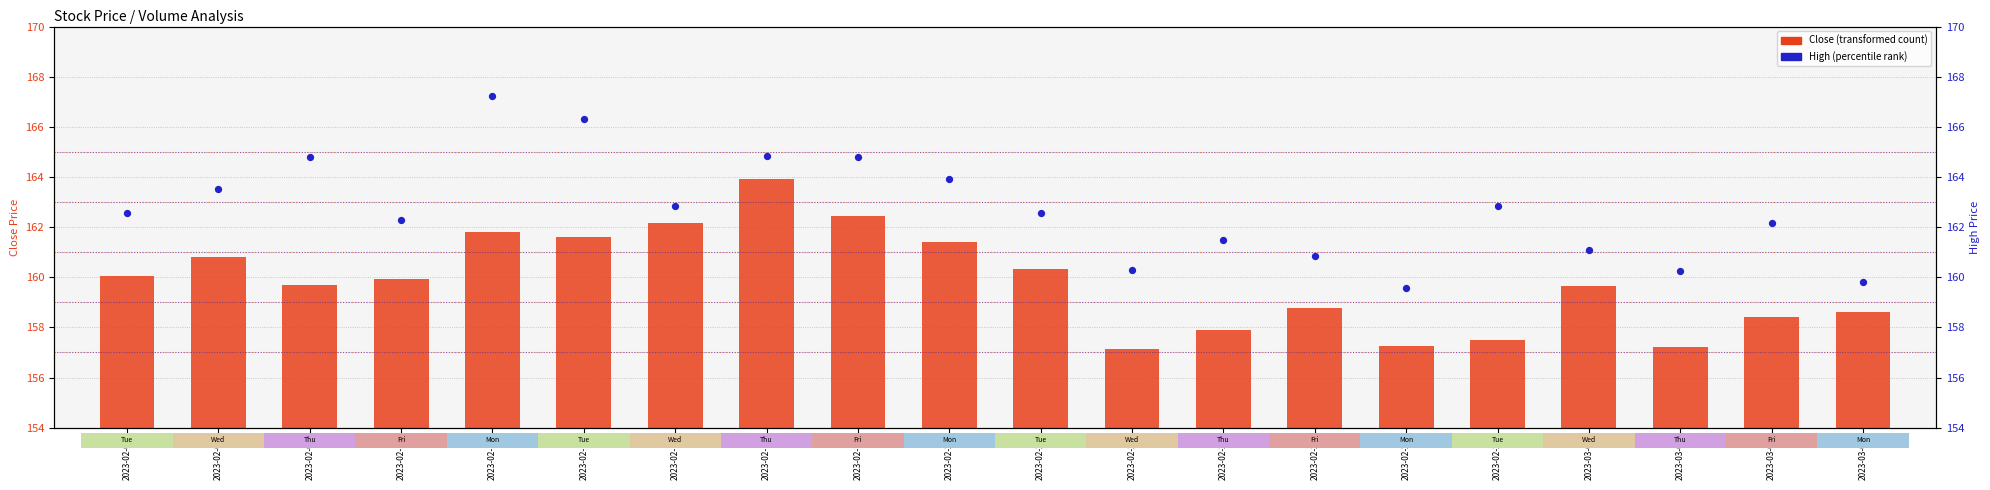

What is the total value across all series at 2023-02-07?

322.6